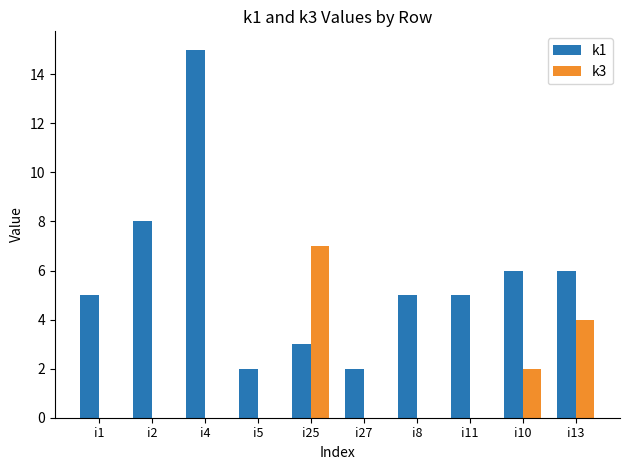

What is the sum of the k1 values at i27 and i25?

5